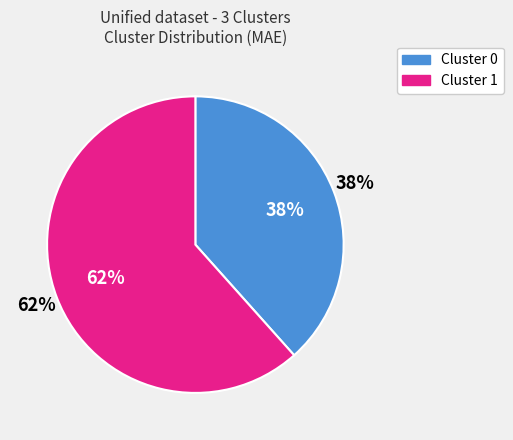

Do Cluster 1 and Cluster 0 together represent more than half of the pie?

Yes